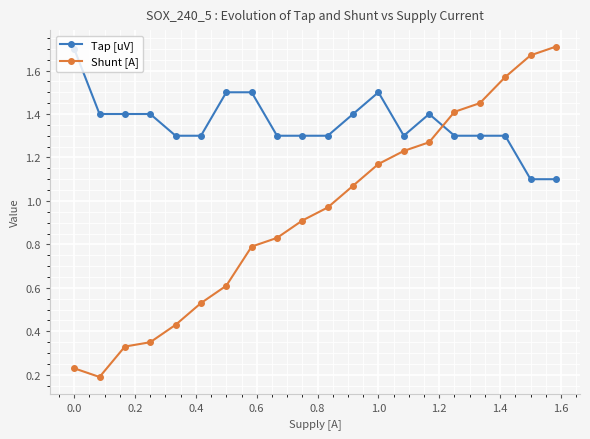

Which series has the largest total across all categories?

Tap [uV]